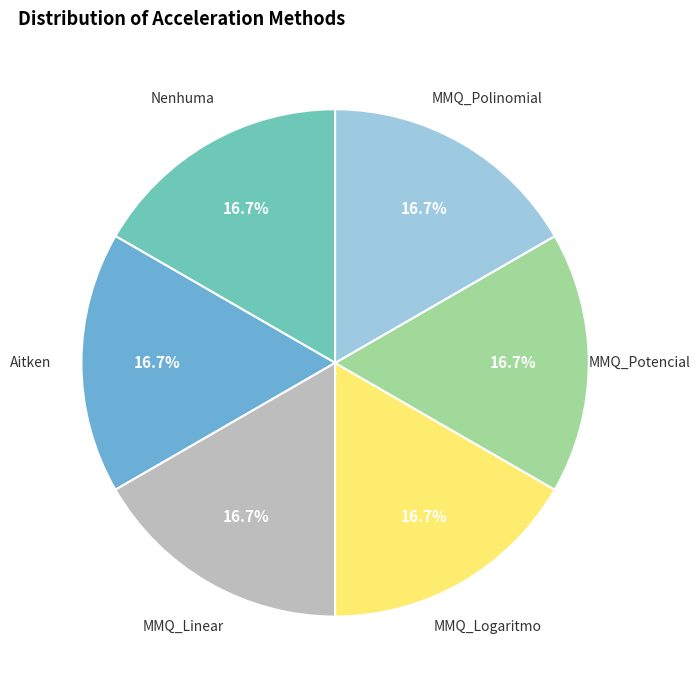

To the nearest percent, what is the difference between the largest and smallest slice percentages?

0%